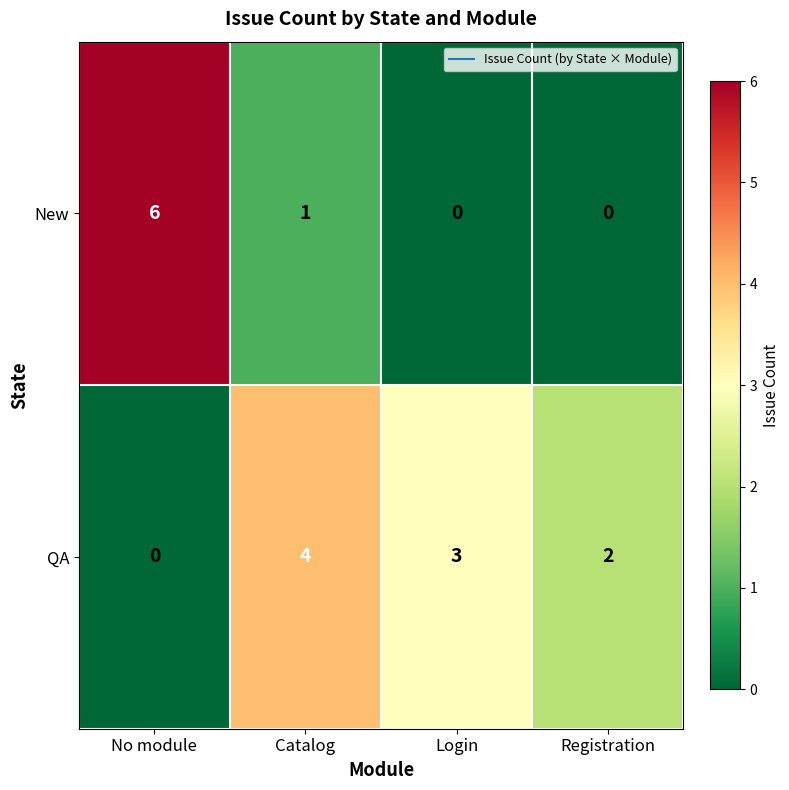

At which category is the sum across all series the highest?

No module